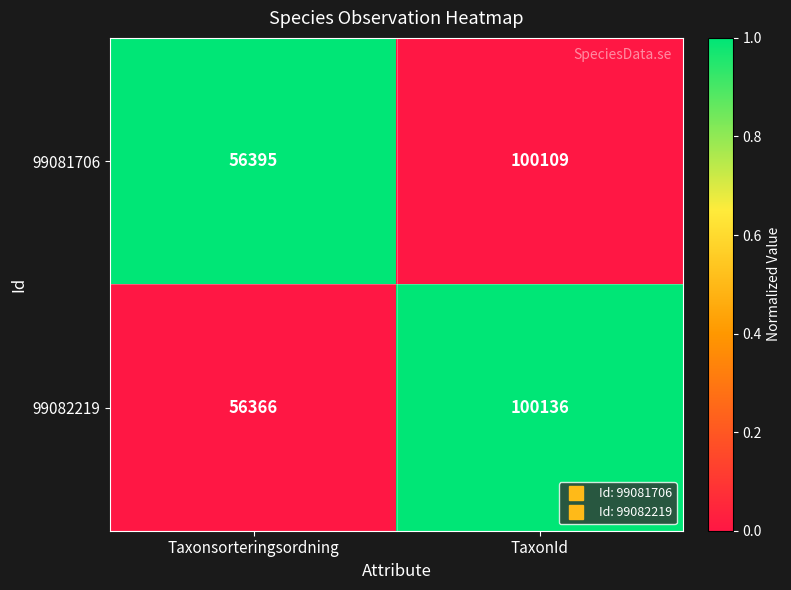

The value of 99082219 at TaxonId is 100136. True or false?

True